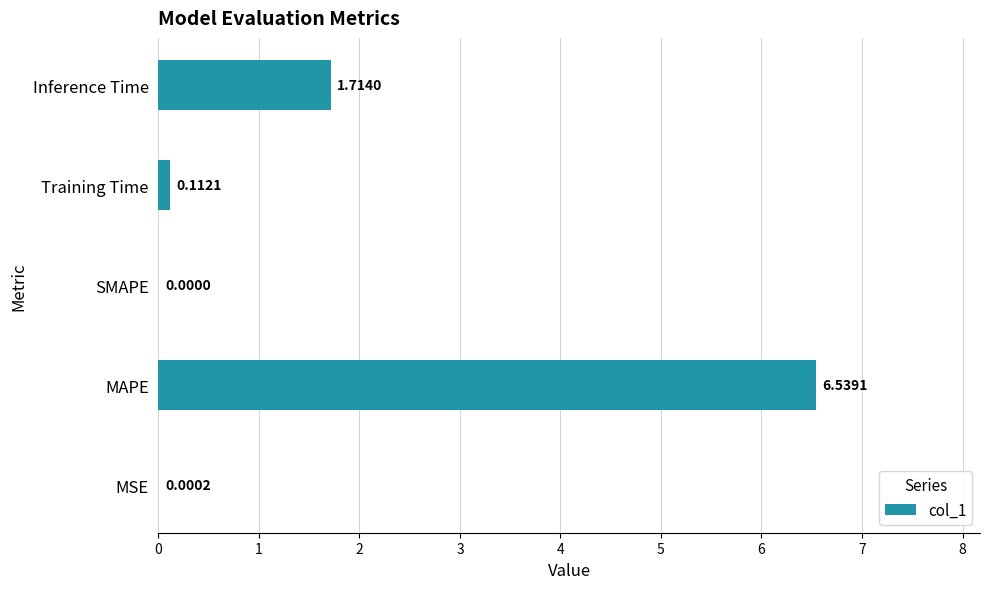

What is the change in value from MSE to MAPE?

+6.5